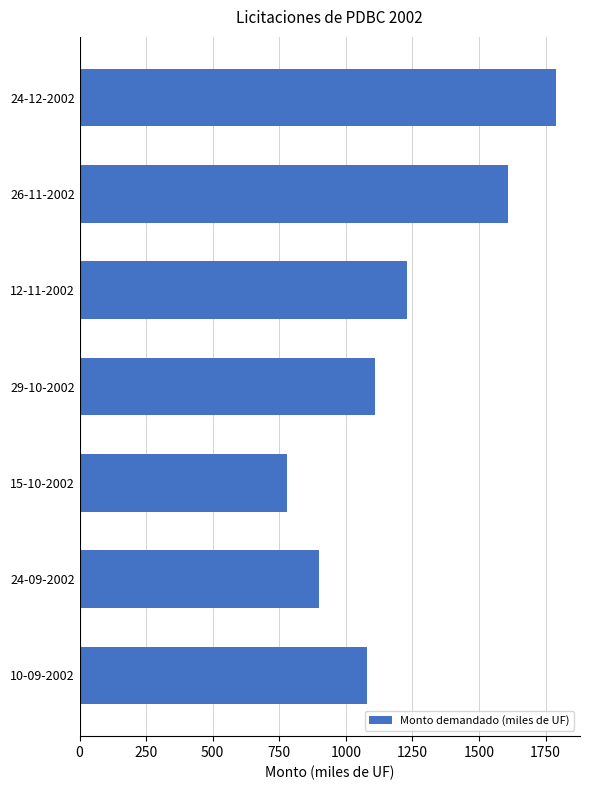

What is the difference between the second highest and second lowest values?

710